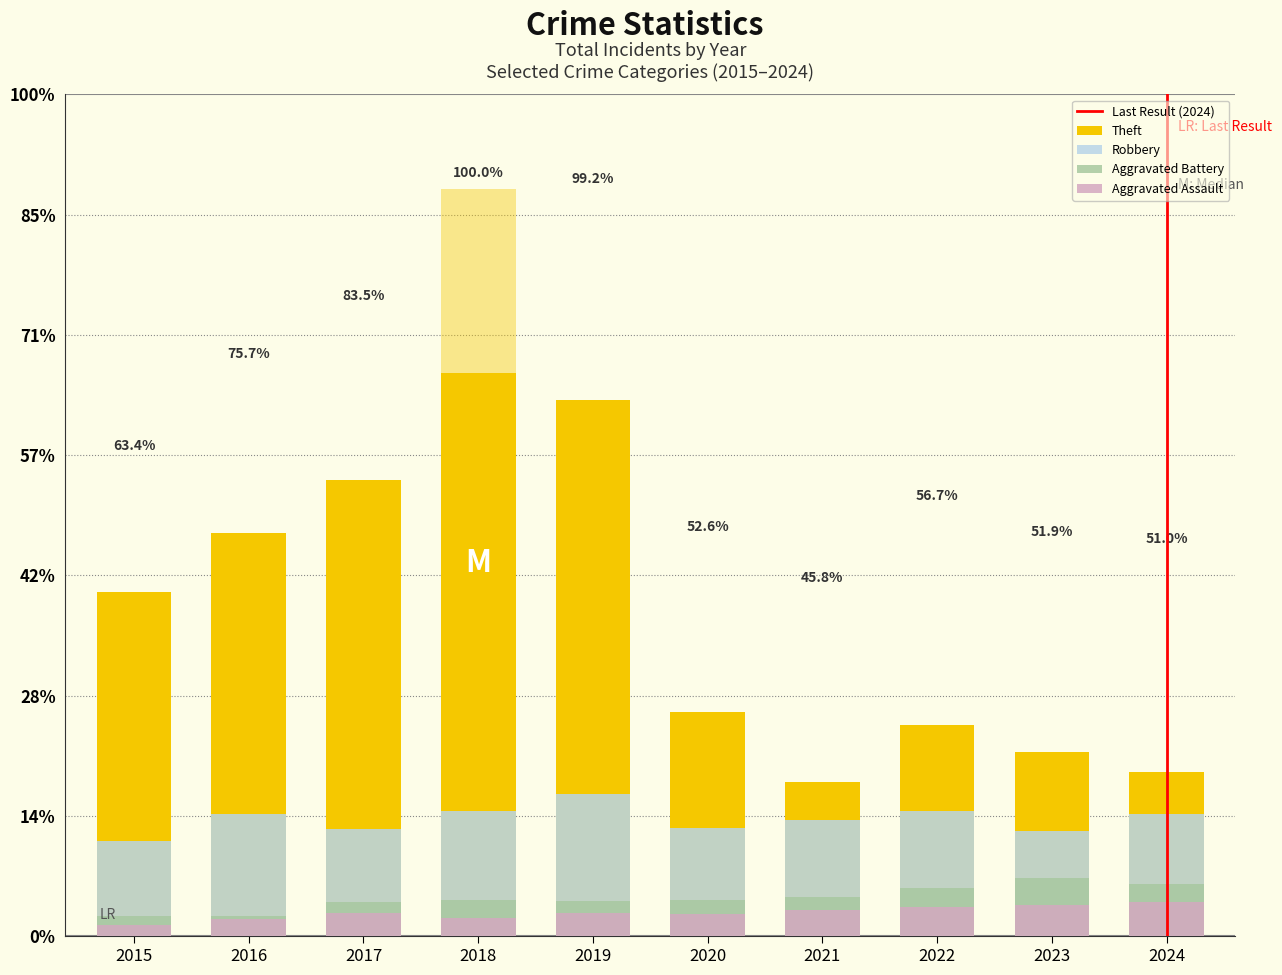

At which label does Aggravated Battery first exceed 152?

2021